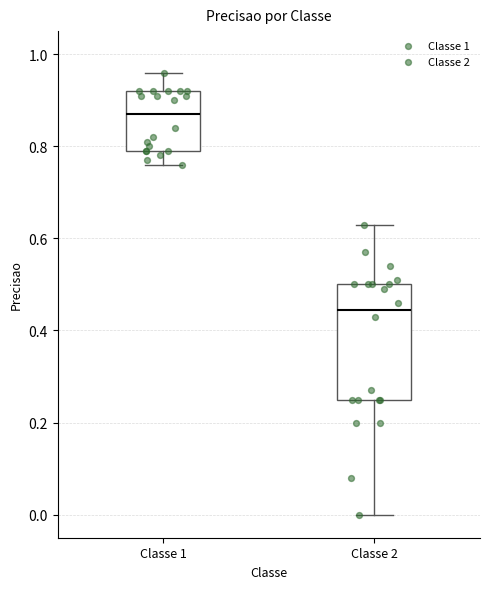

Which box has the lowest median line?

Classe 2